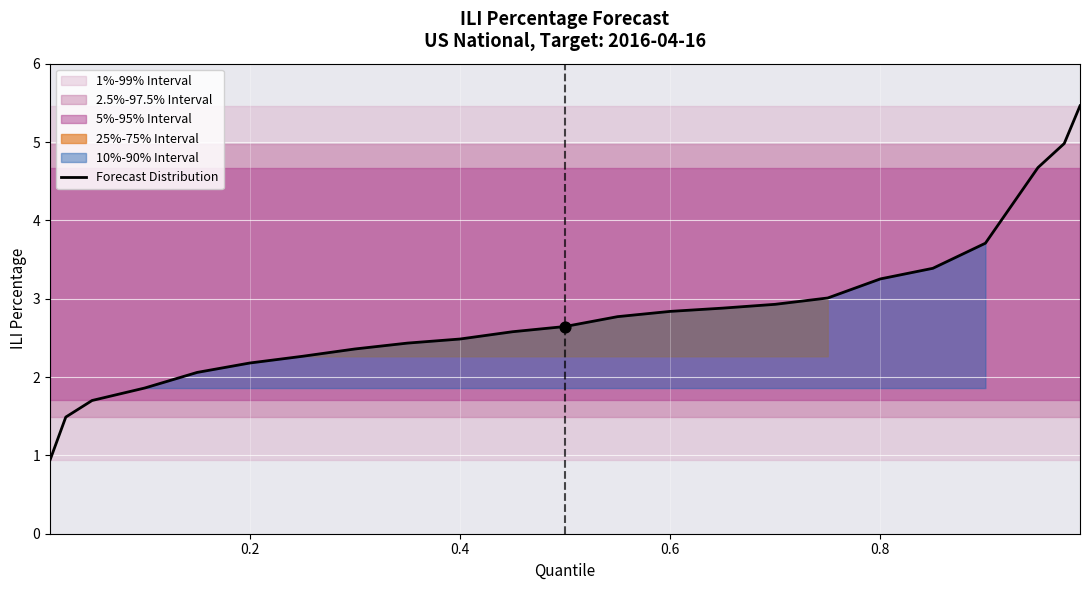

What is the highest value of the Forecast Distribution series?

5.5